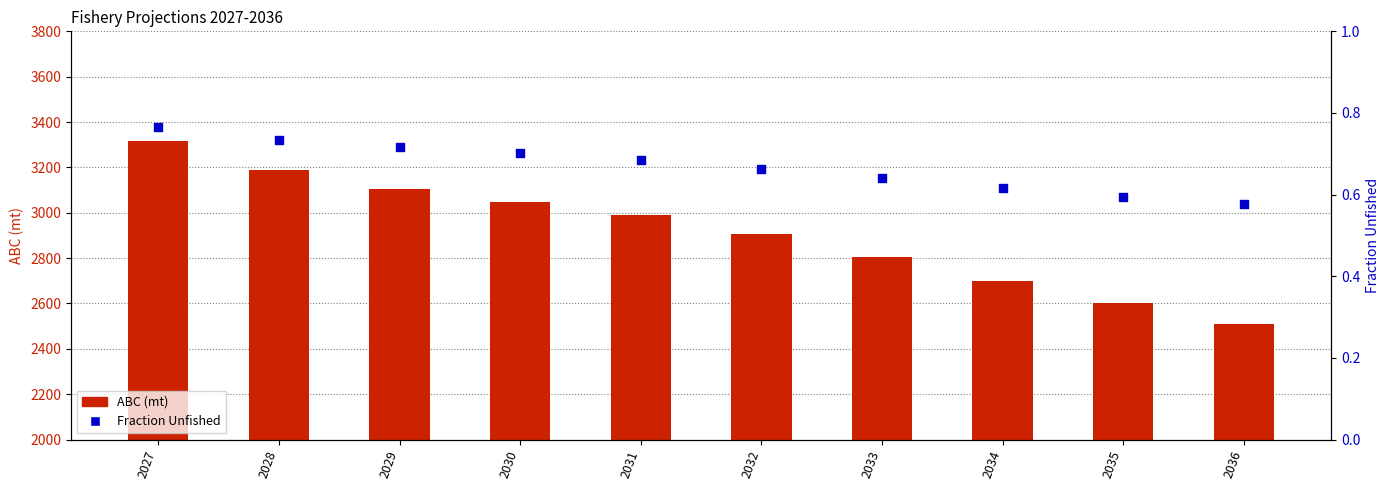

Which series reaches the minimum Y coordinate?

Fraction Unfished